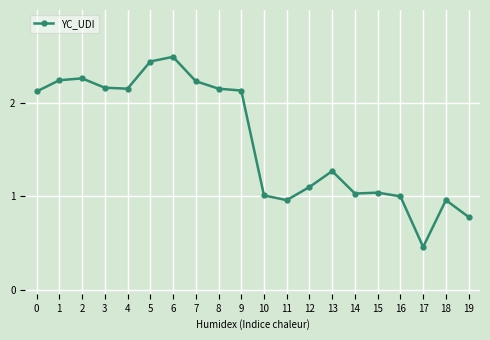

What is the difference between the second highest and second lowest values?

1.7